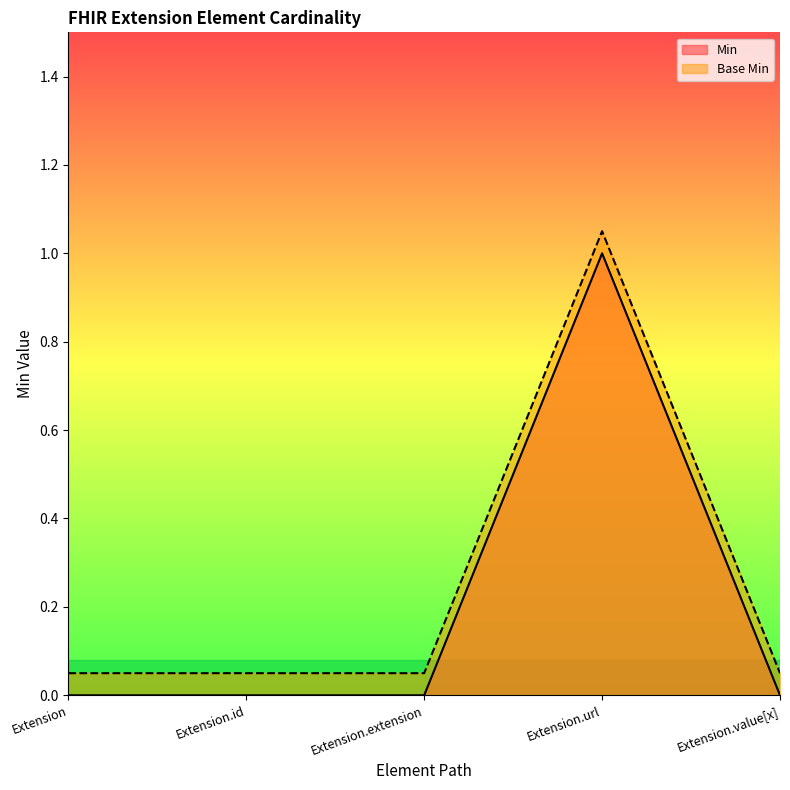

Which series has the widest spread of values?

Min